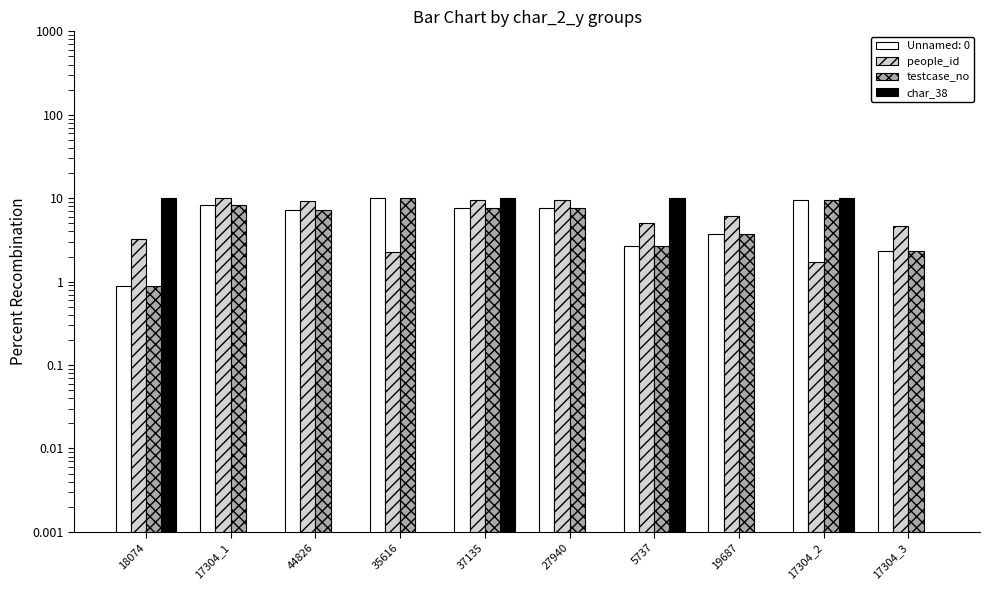

What is the spread (max minus min) of values at 17304_1?

10.0